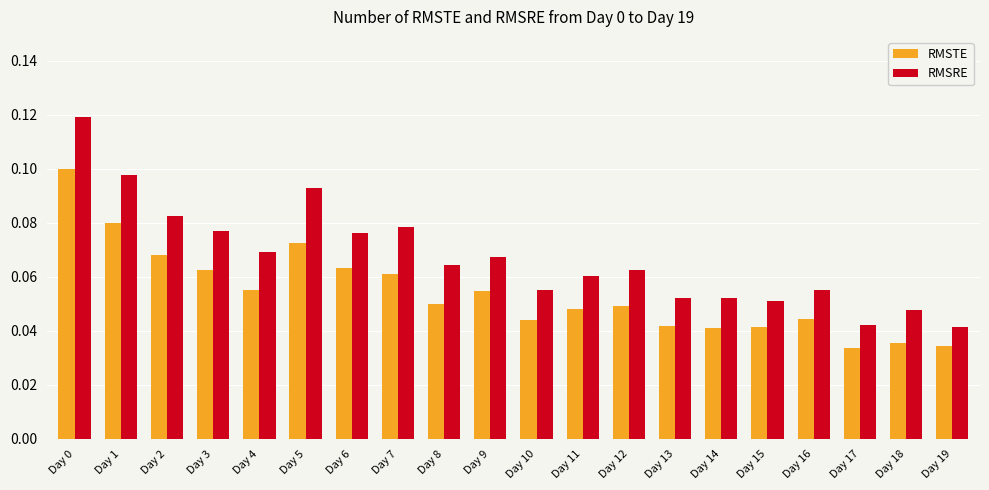

How many bars are there in each group?

2